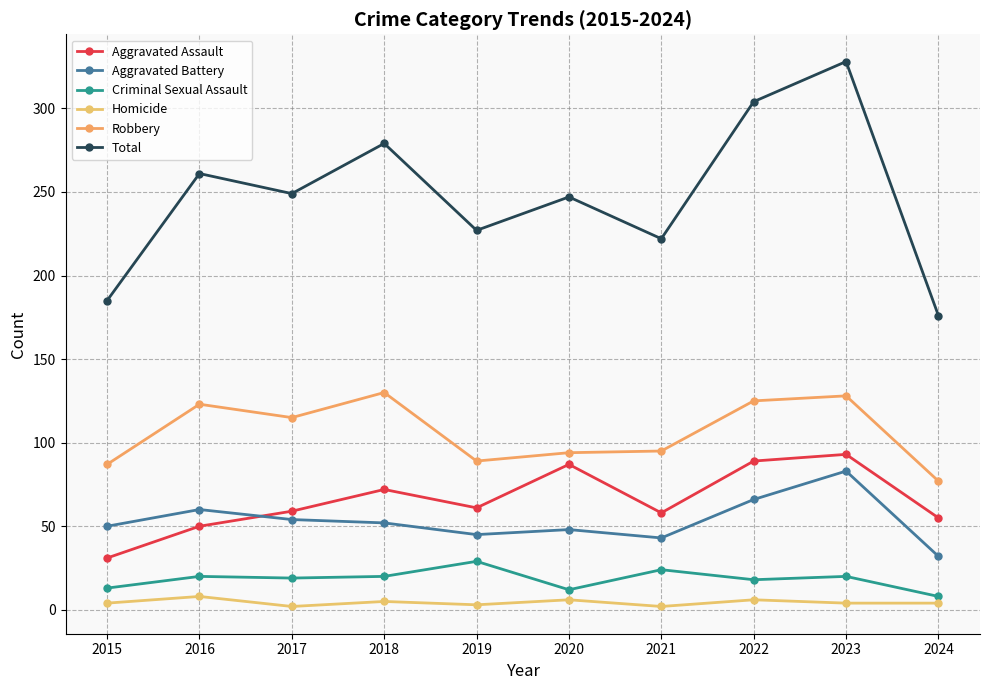

What is the difference between the second highest and second lowest values in the Homicide series?

4